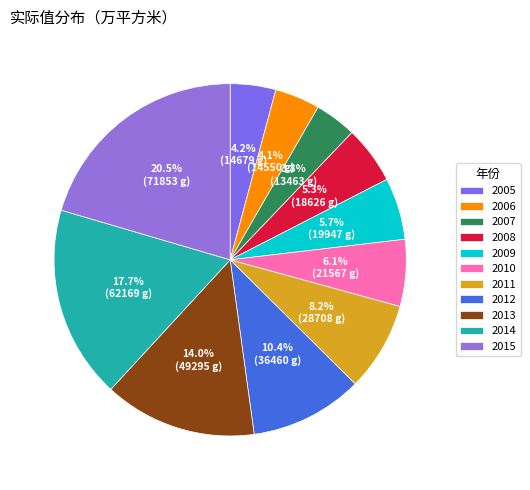

To the nearest percent, what is the difference between the largest and smallest slice percentages?

17%